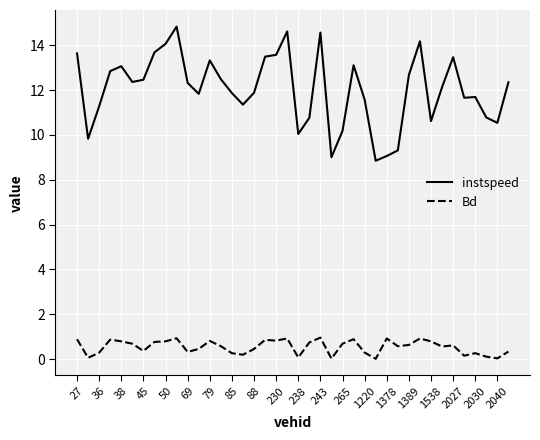

How many values in the instspeed series are below 12?

19